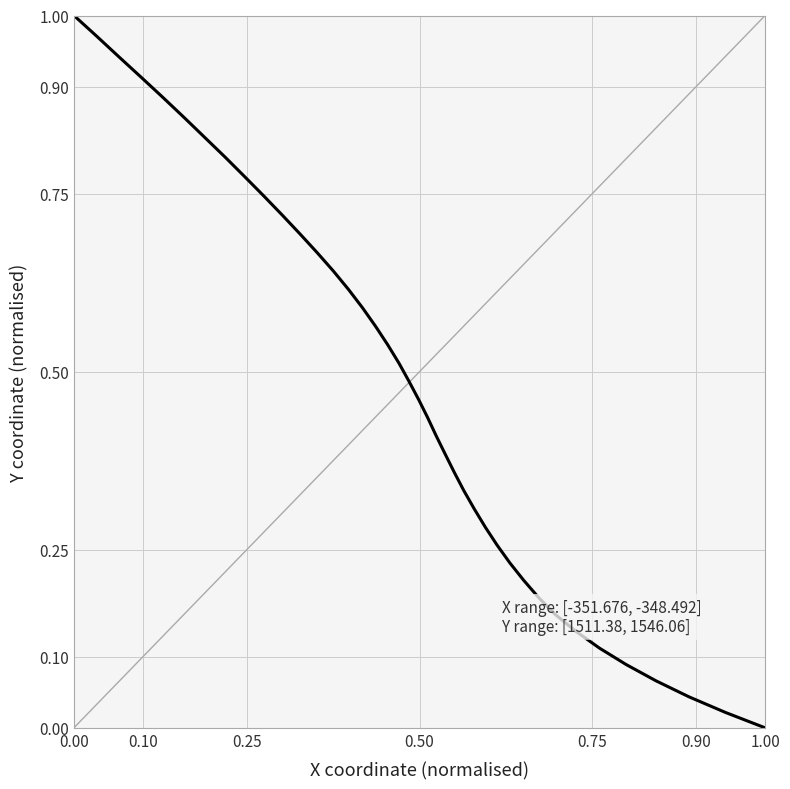

What is the maximum value shown in the chart?

1.0